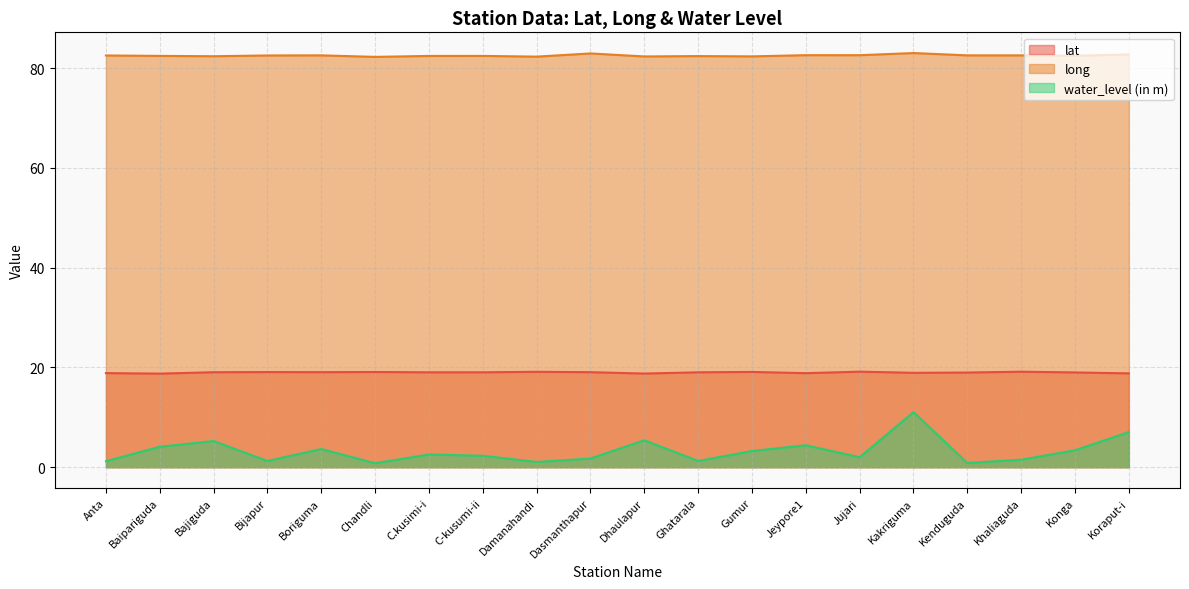

What is the difference between the maximum and minimum values in the lat series?

0.4